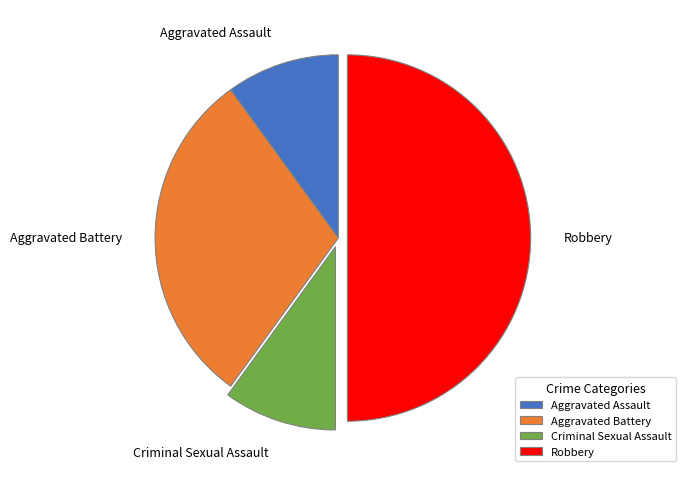

Is it true that Criminal Sexual Assault is 10% of the pie?

True